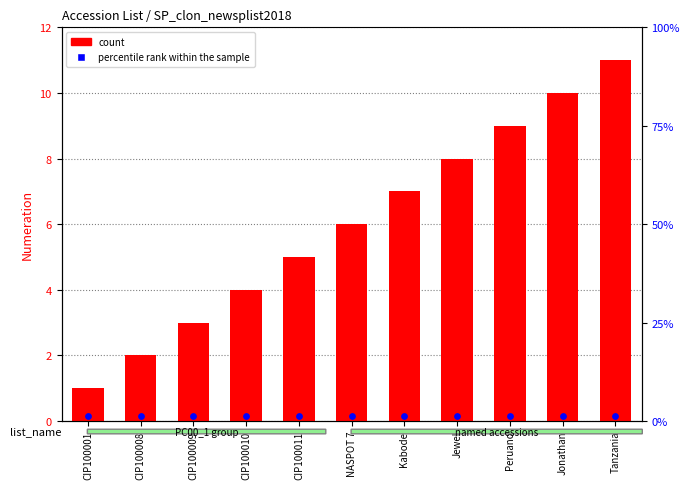

Which series has the largest total across all categories?

count